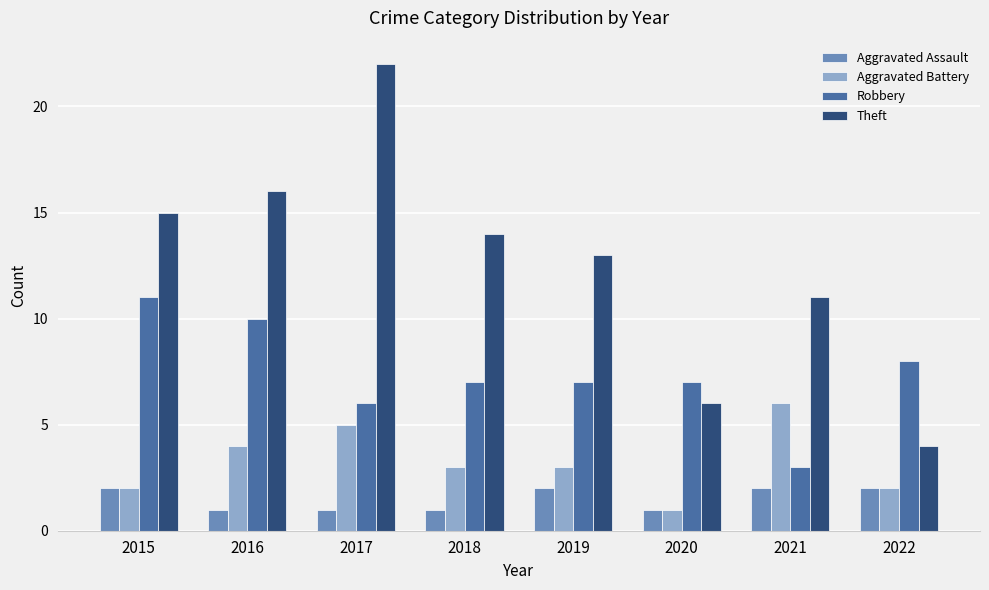

Which series has the largest total across all categories?

Theft